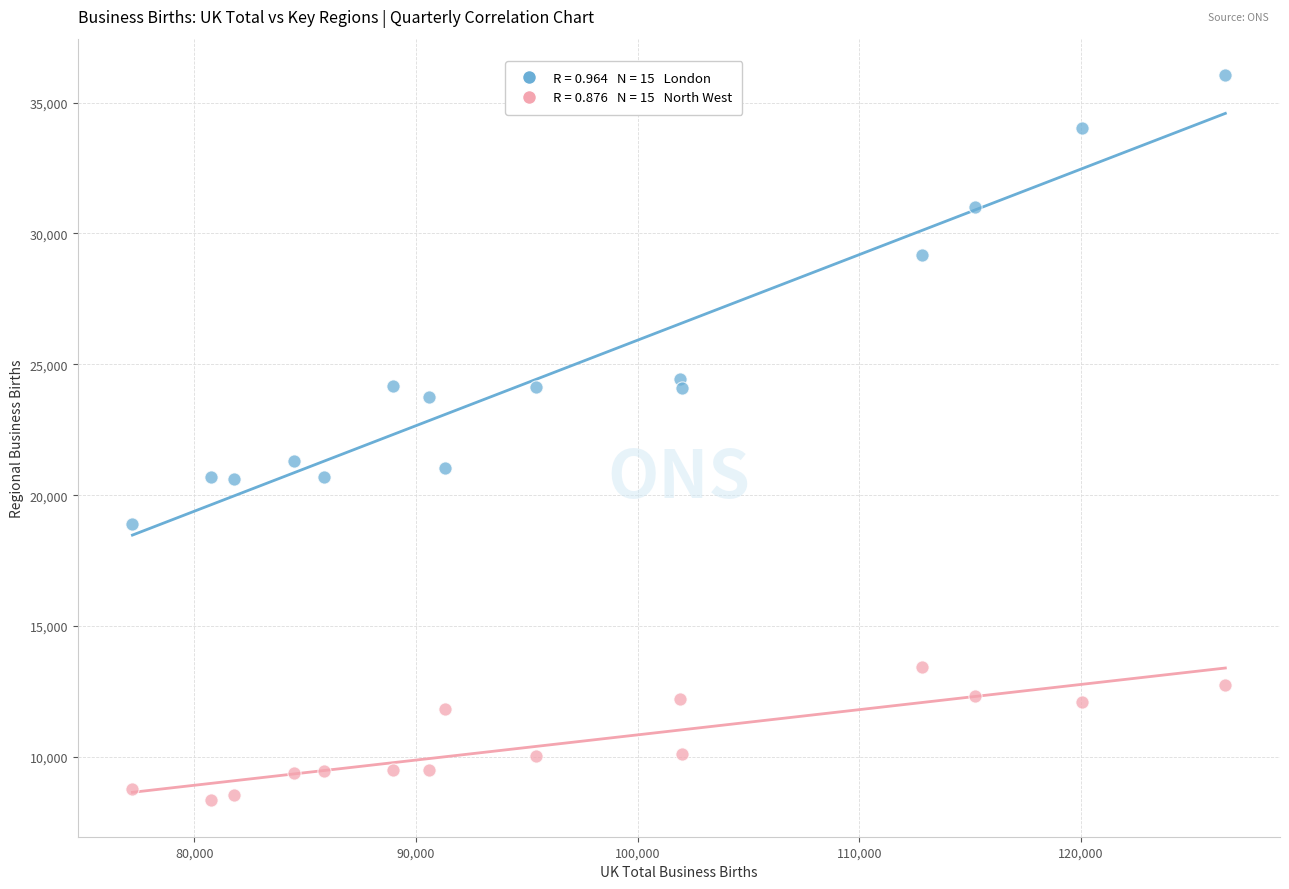

Across all data points, what is the range of Y values (max minus min)?

27720